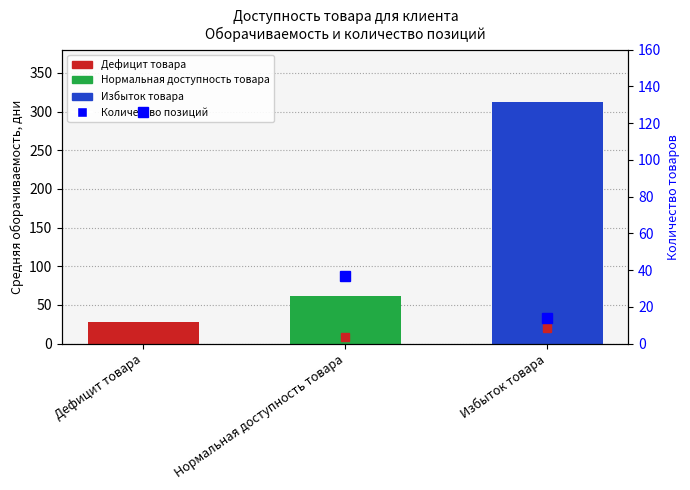

Reading left to right, what are all the values shown in this chart?

Дефицит товара=28.4	Нормальная доступность товара=62.1	Избыток товара=312.5